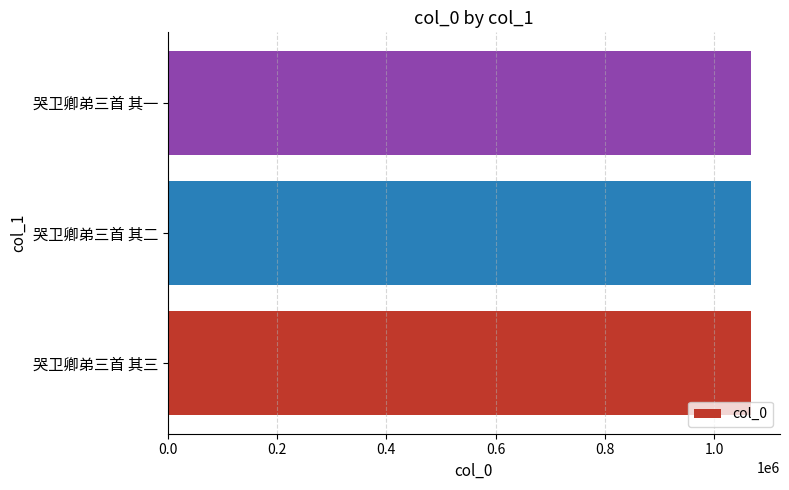

What is the approximate value at 哭卫卿弟三首 其三?

1066897